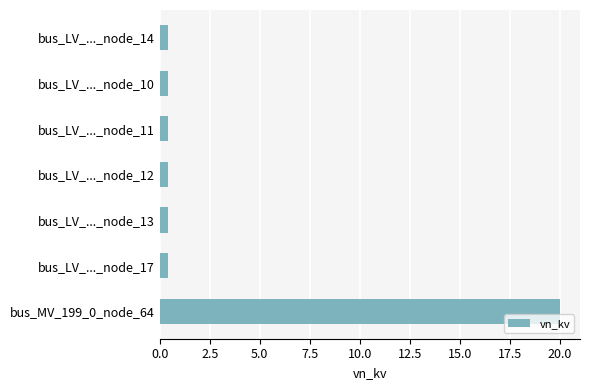

The chart shows a value of 0.4 at bus_LV_..._node_13. True or false?

True